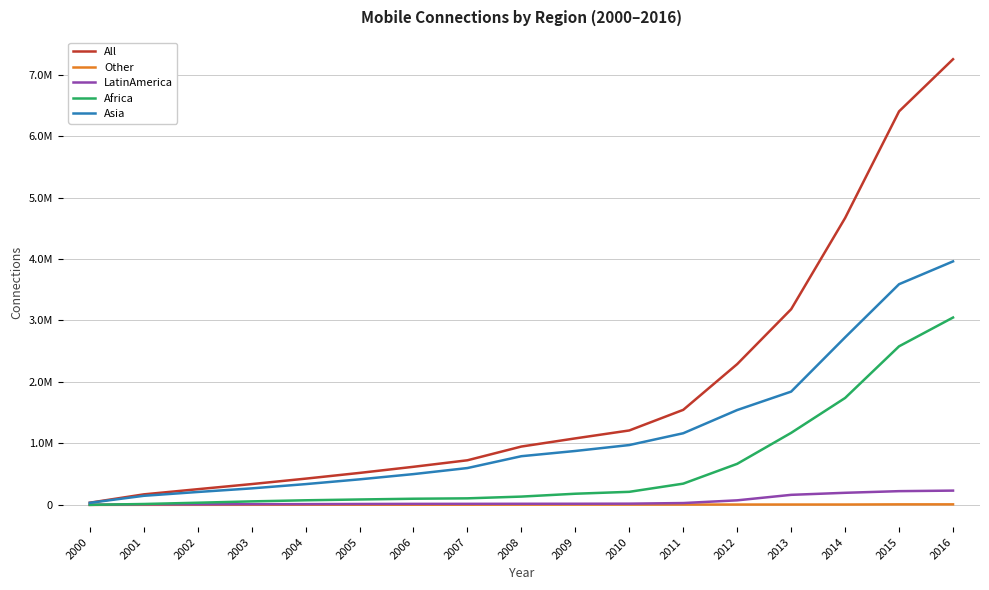

What is the difference between the maximum and minimum values in the All series?

7215307